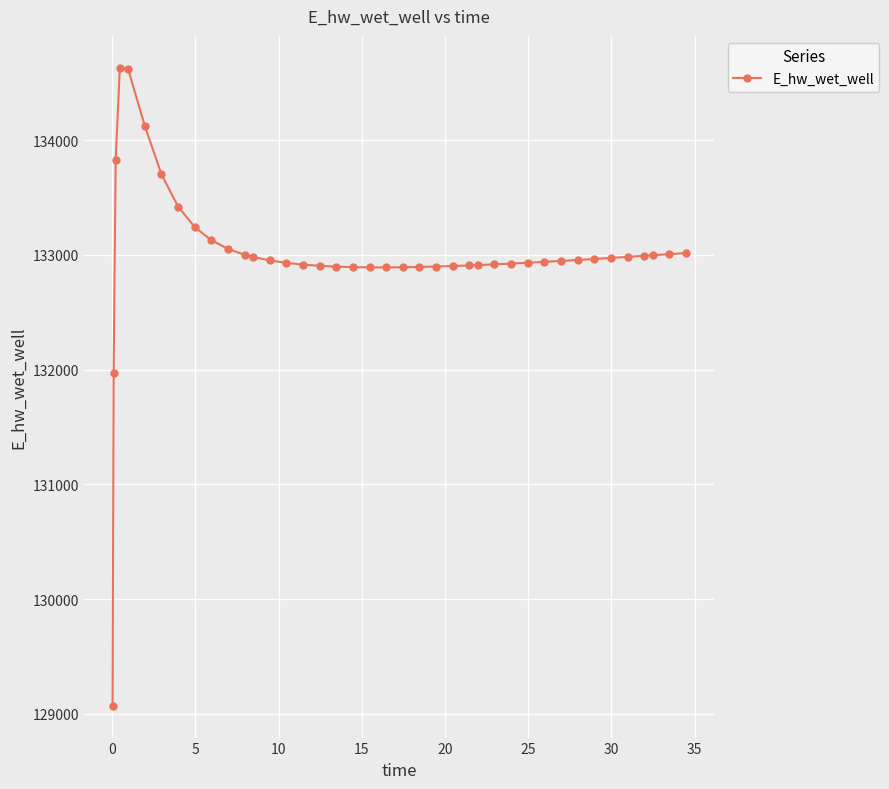

What is the difference between the second highest and second lowest values?

2646.0